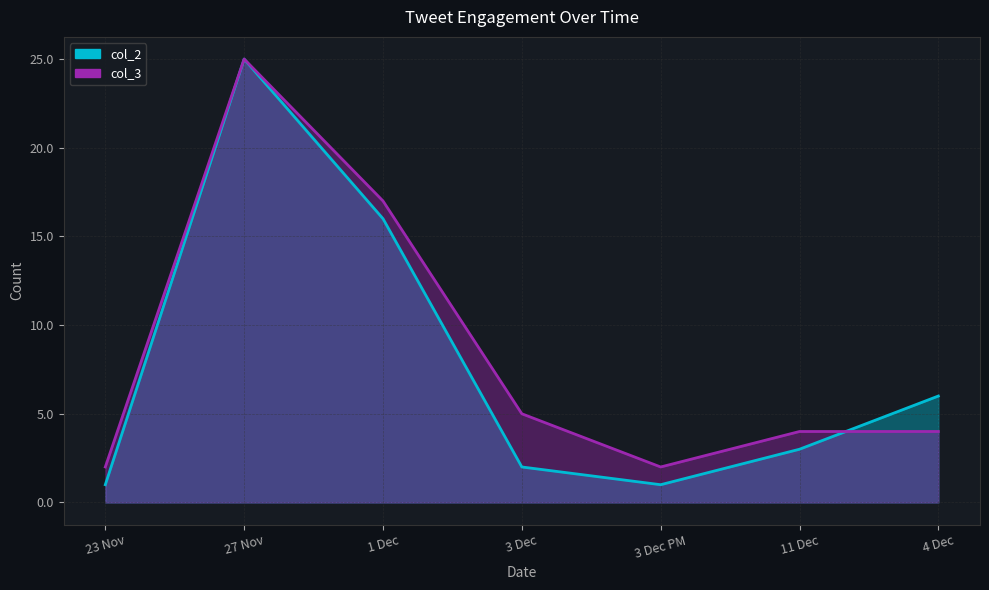

The value of col_3 at 23 Nov is 2. True or false?

True